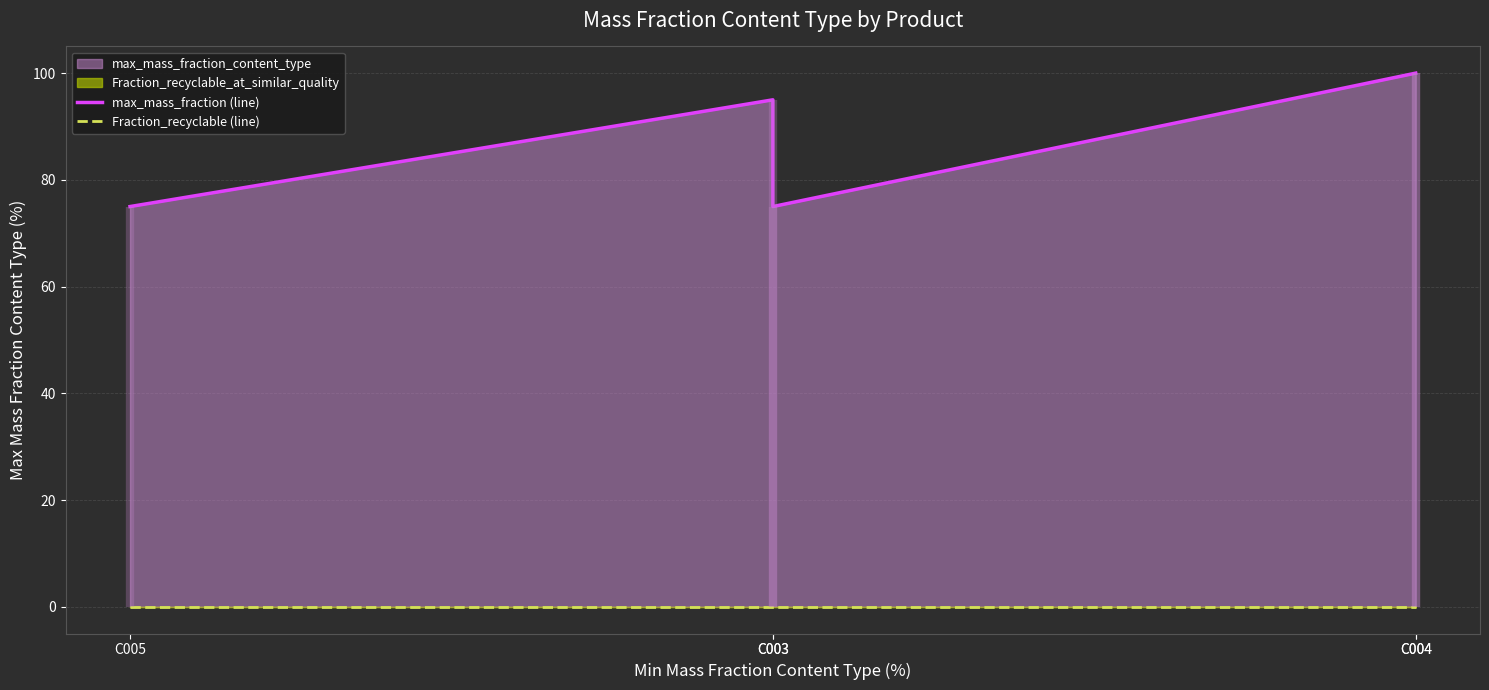

At which category is the sum across all series the highest?

C004